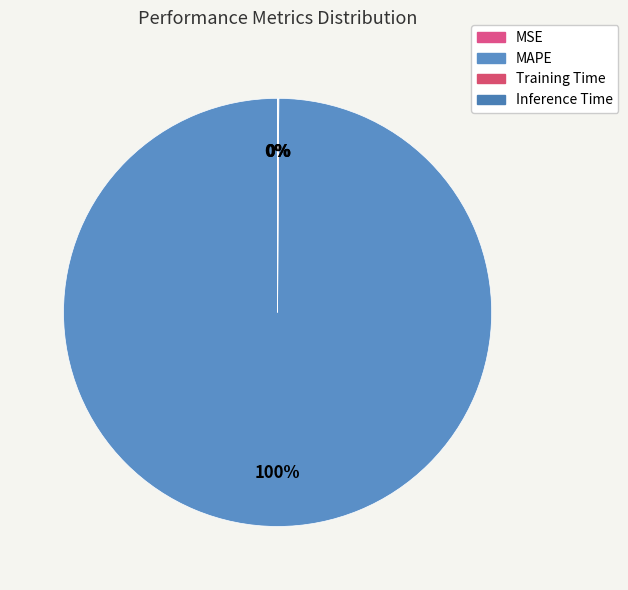

To the nearest percent, what is the average slice percentage?

25%